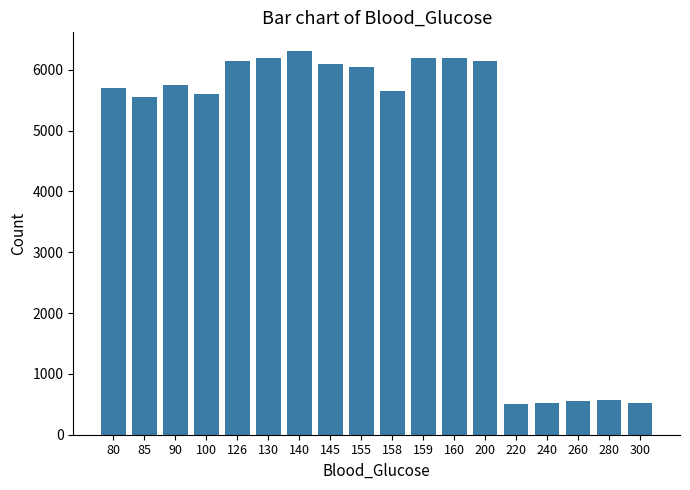

True or false: the data shows 6050 at 155.

True